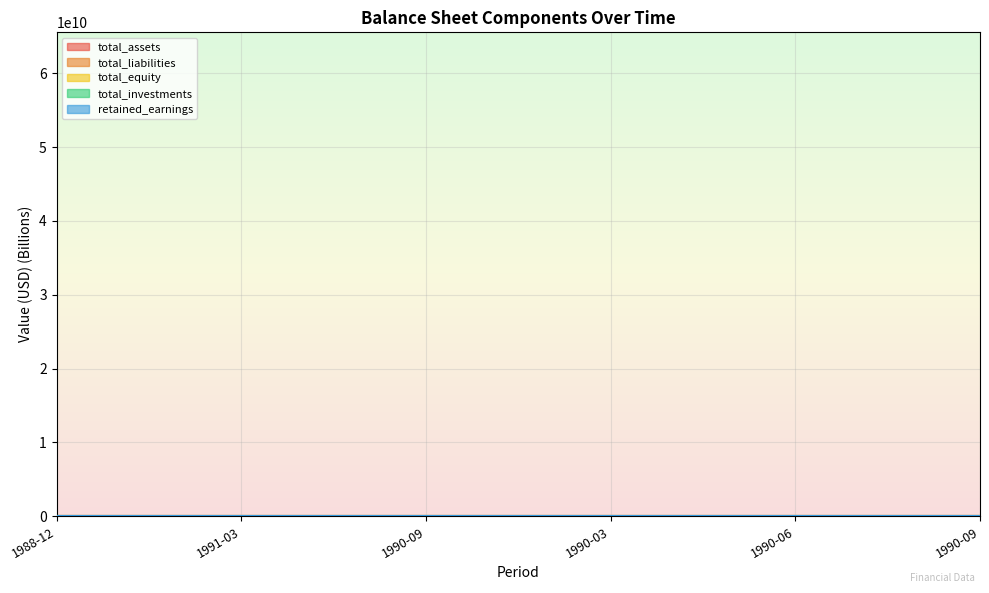

True or false: retained_earnings and total_assets intersect in this chart.

False